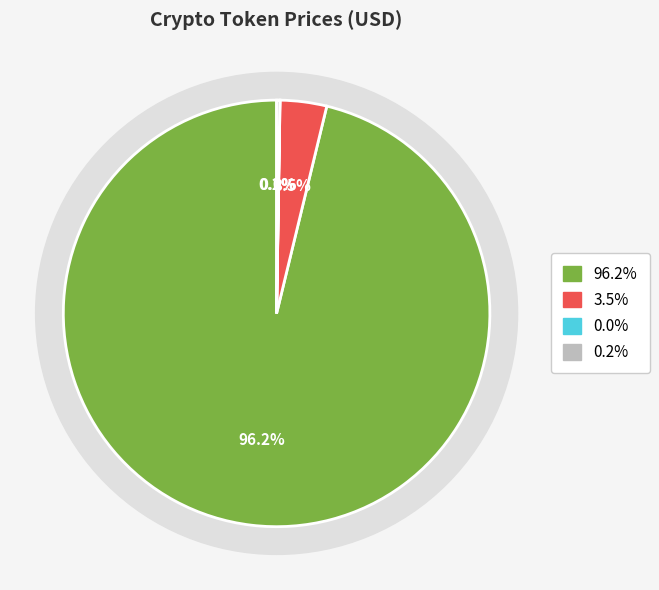

How many segments does this pie chart have?

4